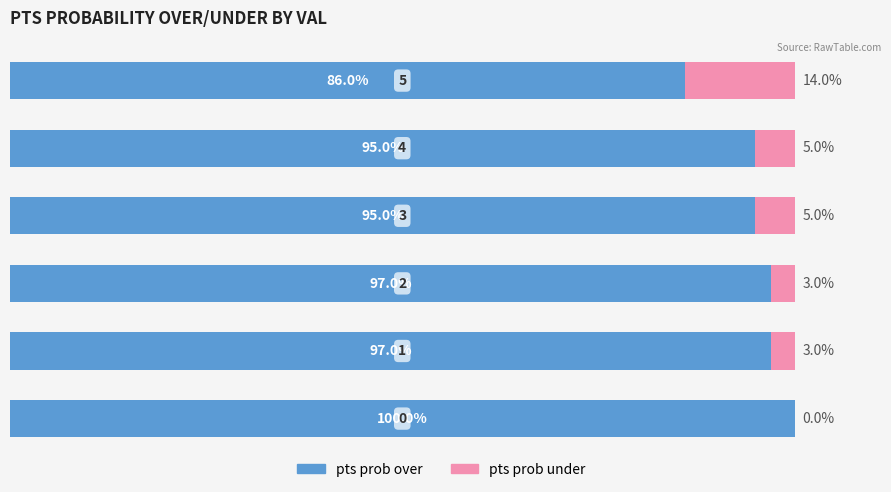

What are all the series names shown in the legend?

pts prob over, pts prob under